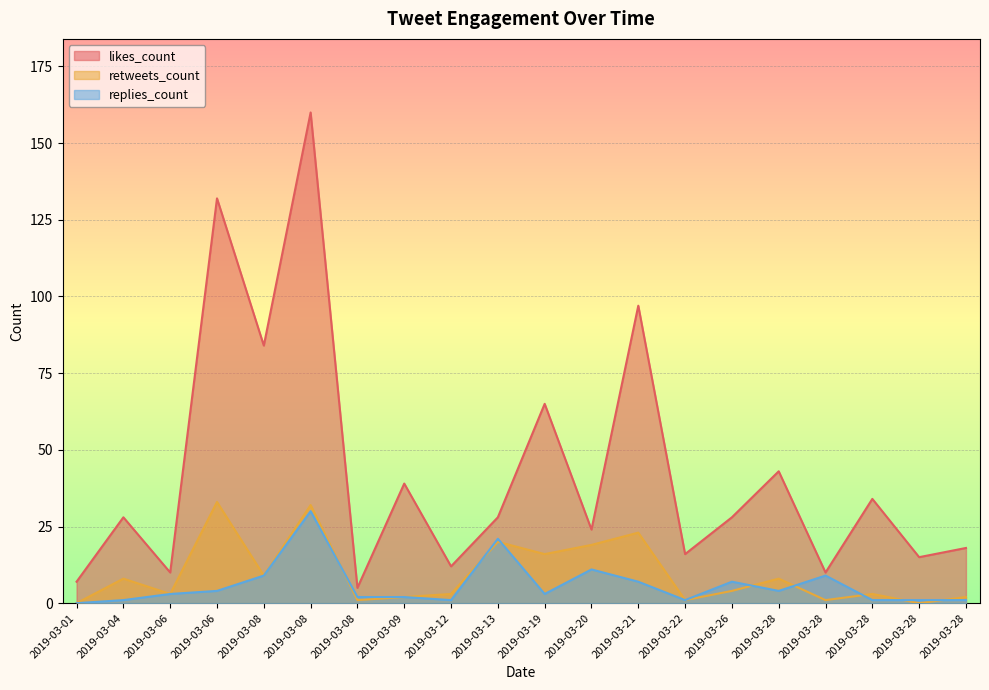

Reading right to left, transcribe all the data shown in this chart.

likes_count: 2019-03-28=18	2019-03-28=15	2019-03-28=34	2019-03-28=10	2019-03-28=43	2019-03-26=28	2019-03-22=16	2019-03-21=97	2019-03-20=24	2019-03-19=65	2019-03-13=28	2019-03-12=12	2019-03-09=39	2019-03-08=5	2019-03-08=160	2019-03-08=84	2019-03-06=132	2019-03-06=10	2019-03-04=28	2019-03-01=7
retweets_count: 2019-03-28=2	2019-03-28=0	2019-03-28=3	2019-03-28=1	2019-03-28=8	2019-03-26=4	2019-03-22=1	2019-03-21=23	2019-03-20=19	2019-03-19=16	2019-03-13=20	2019-03-12=3	2019-03-09=2	2019-03-08=1	2019-03-08=32	2019-03-08=9	2019-03-06=33	2019-03-06=3	2019-03-04=8	2019-03-01=0
replies_count: 2019-03-28=1	2019-03-28=1	2019-03-28=1	2019-03-28=9	2019-03-28=4	2019-03-26=7	2019-03-22=1	2019-03-21=7	2019-03-20=11	2019-03-19=3	2019-03-13=21	2019-03-12=1	2019-03-09=2	2019-03-08=2	2019-03-08=30	2019-03-08=9	2019-03-06=4	2019-03-06=3	2019-03-04=1	2019-03-01=0